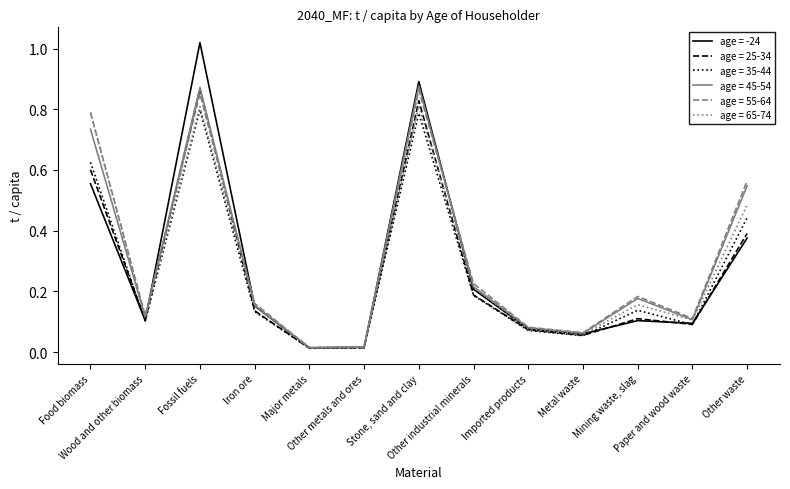

Which series has the largest range (max minus min)?

age = -24